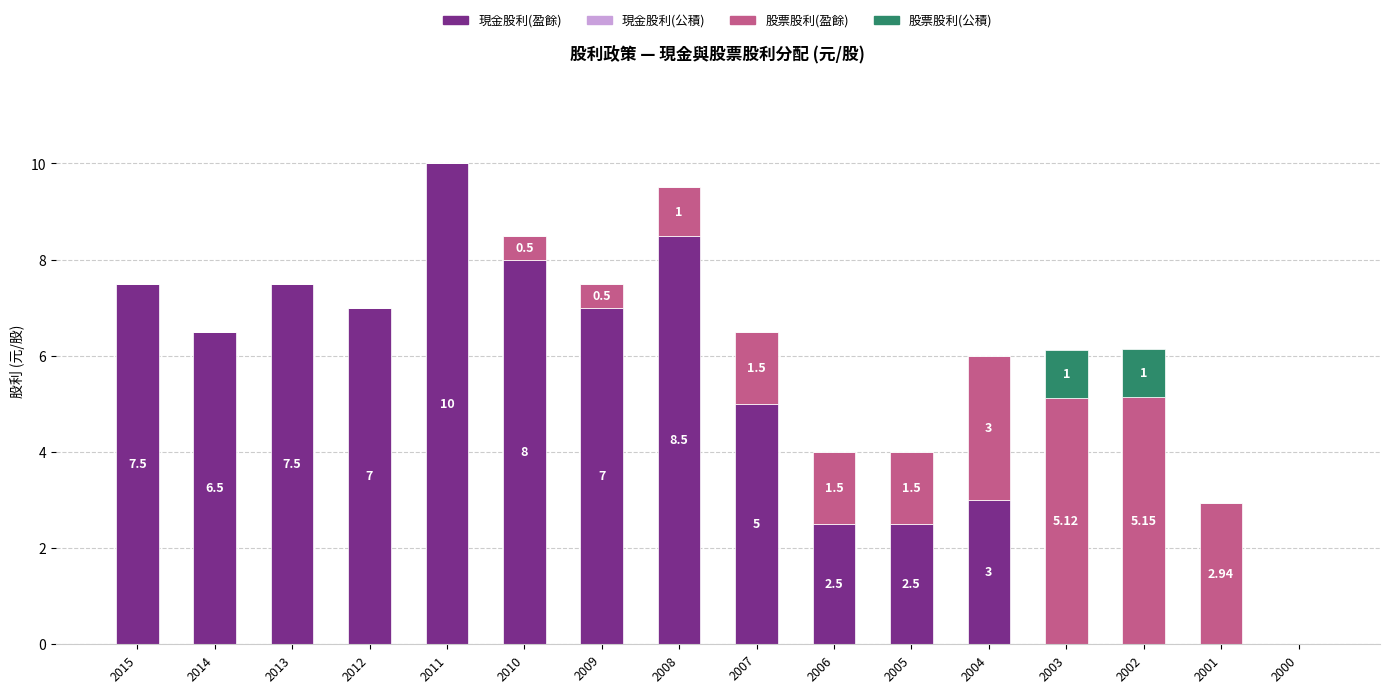

What is the sum of the 現金股利(盈餘) values at 2007 and 2009?

12.0